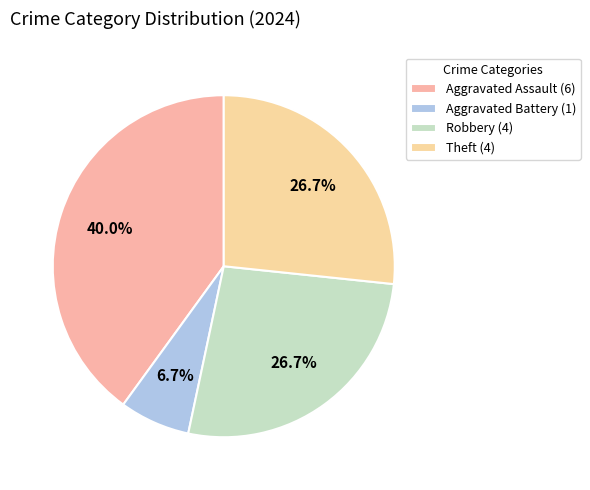

To the nearest percent, what percentage of the pie is Aggravated Assault?

40%